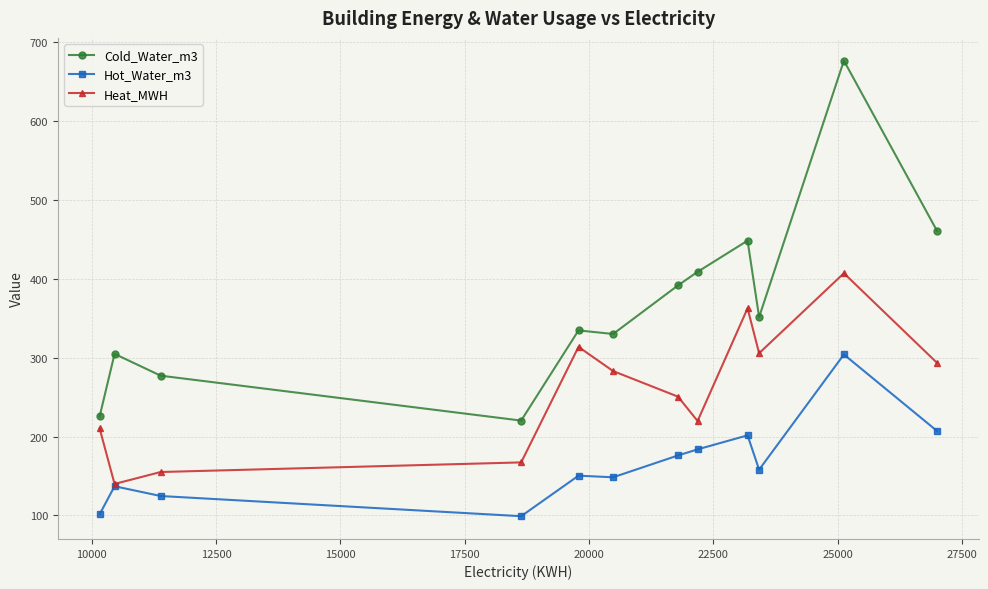

What is the average value of the Hot_Water_m3 series?

165.9